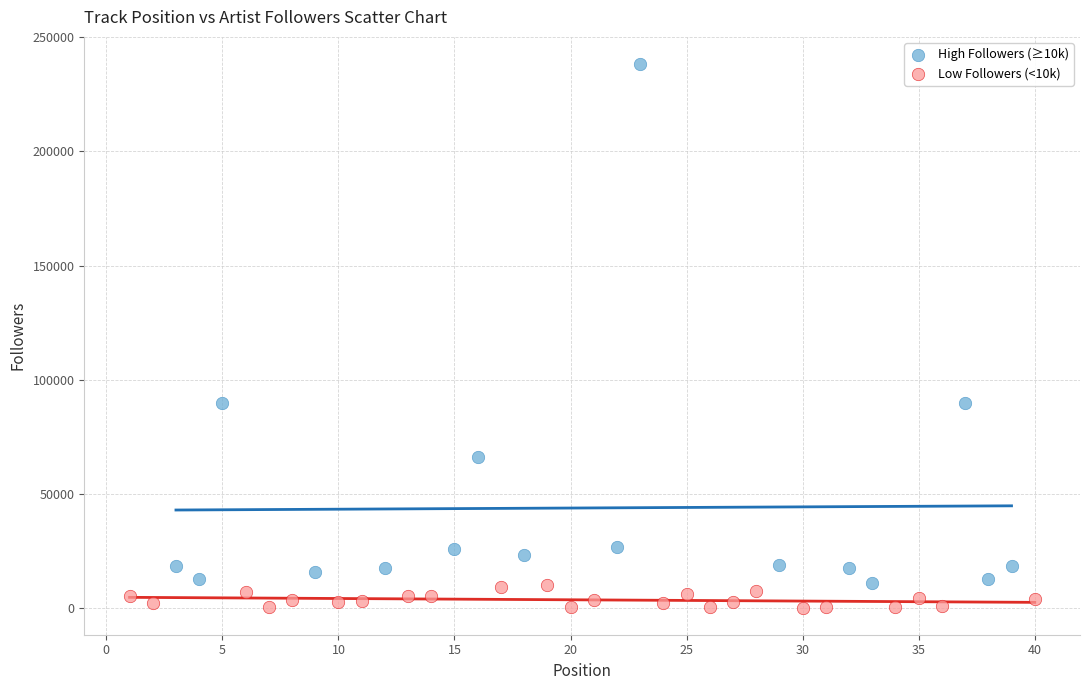

Which series has the largest Y range (max minus min)?

High Followers (≥10k)